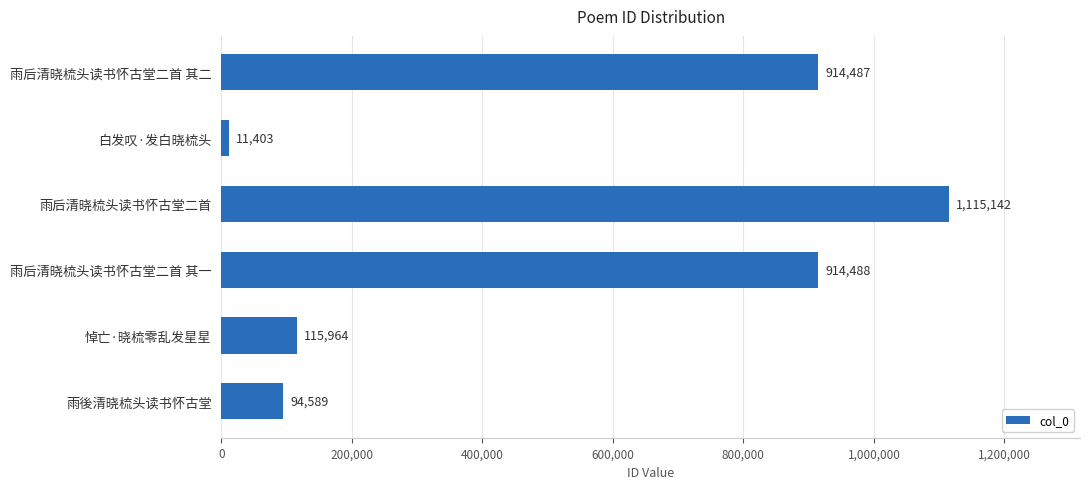

Are the bars grouped side by side (vs. stacked)?

No